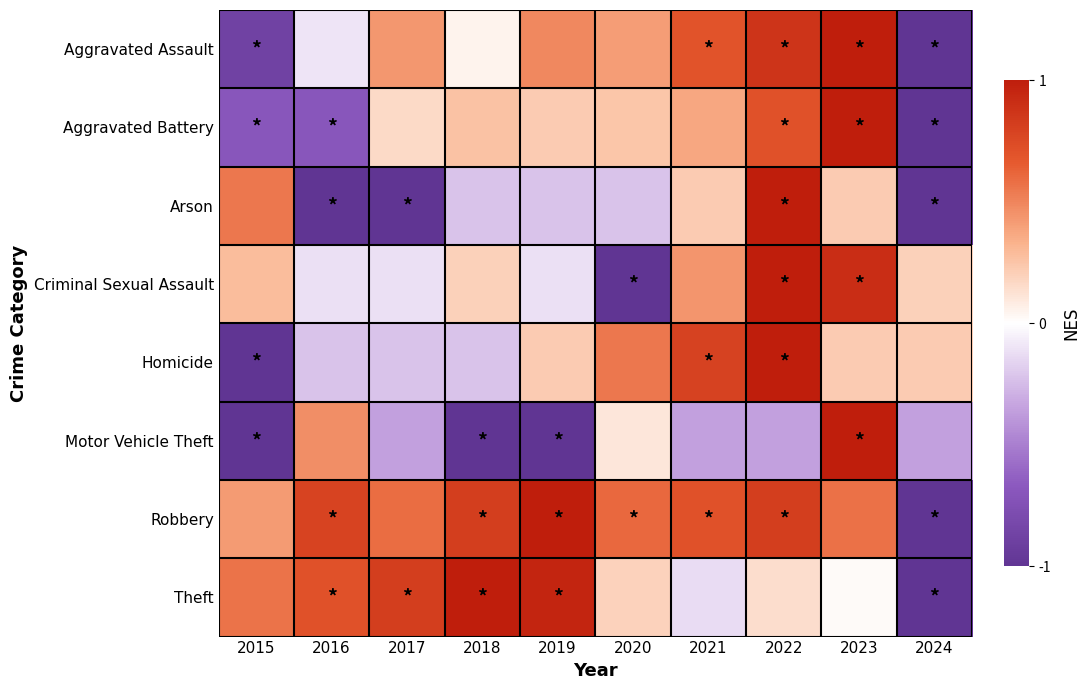

At how many categories does at least one series exceed 0?

10